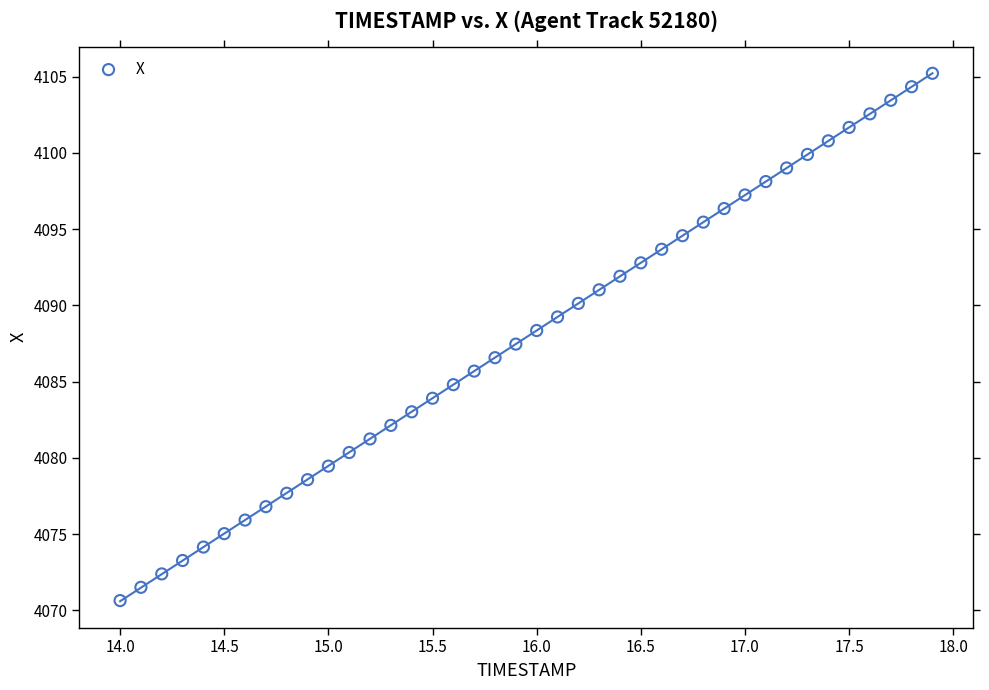

What is the range of Y values (max minus min)?

34.6